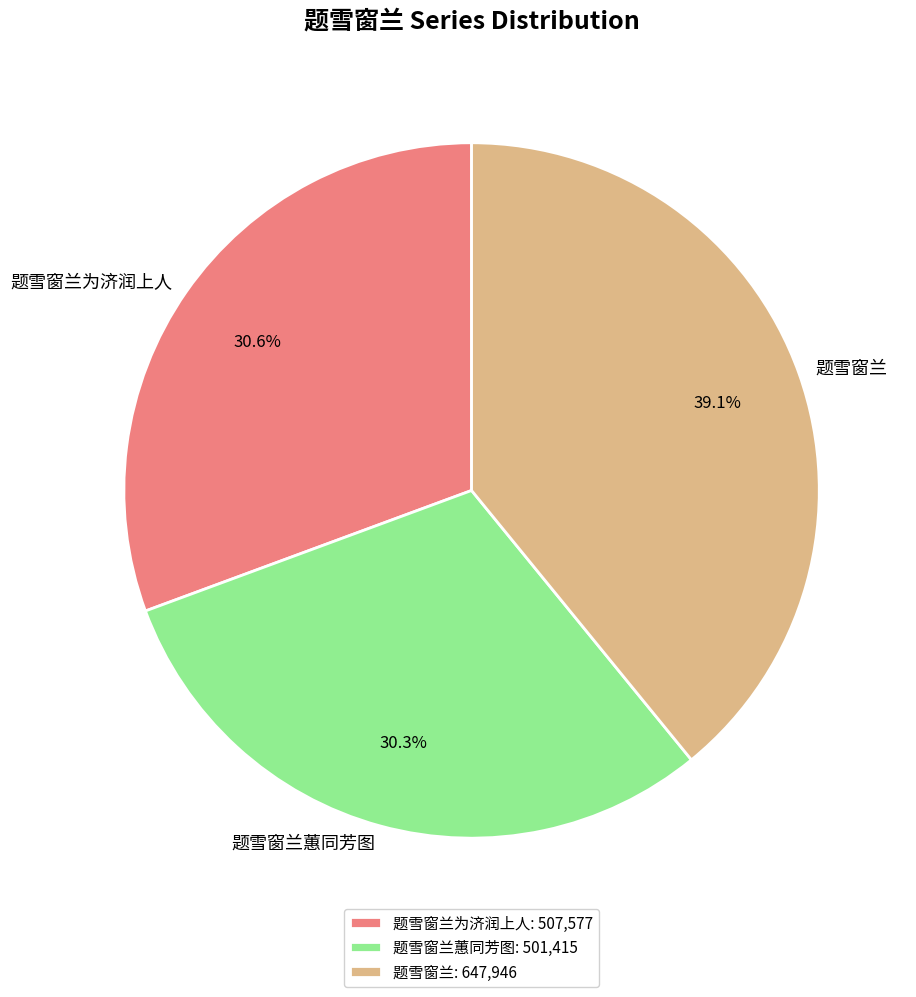

Count the number of slices in the pie.

3